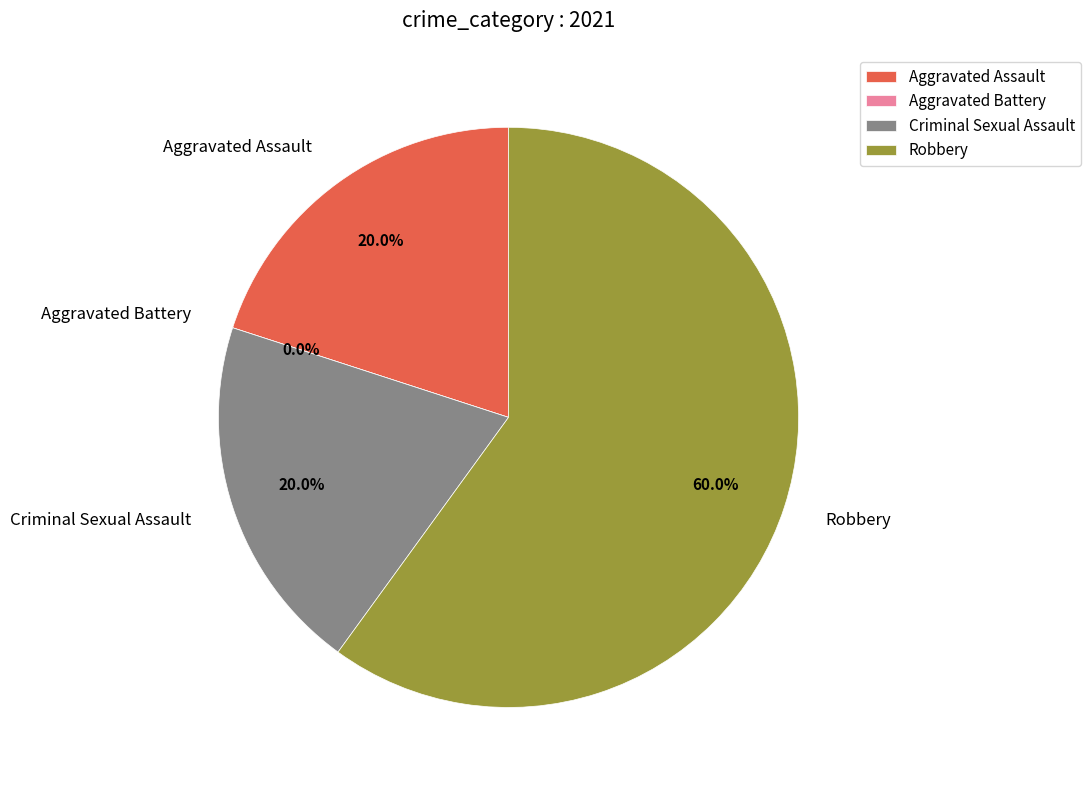

Between Aggravated Assault and Robbery, which is larger?

Robbery